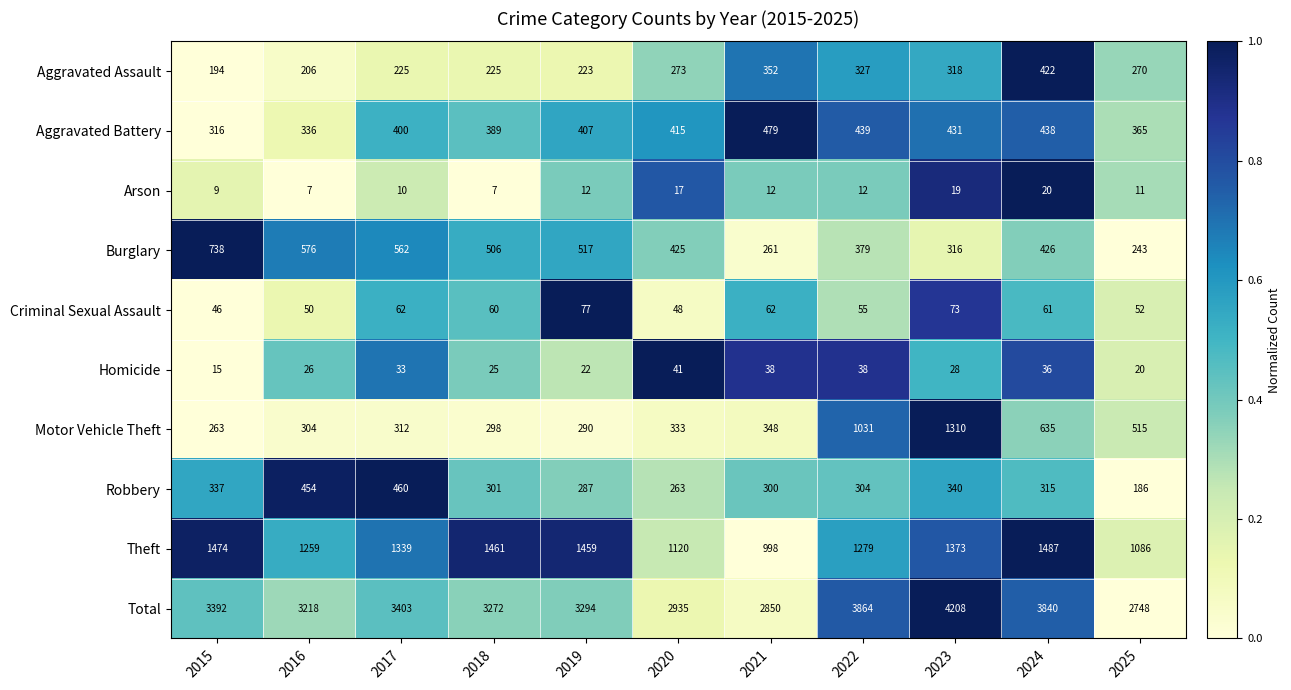

Which series has the largest range (max minus min)?

Total